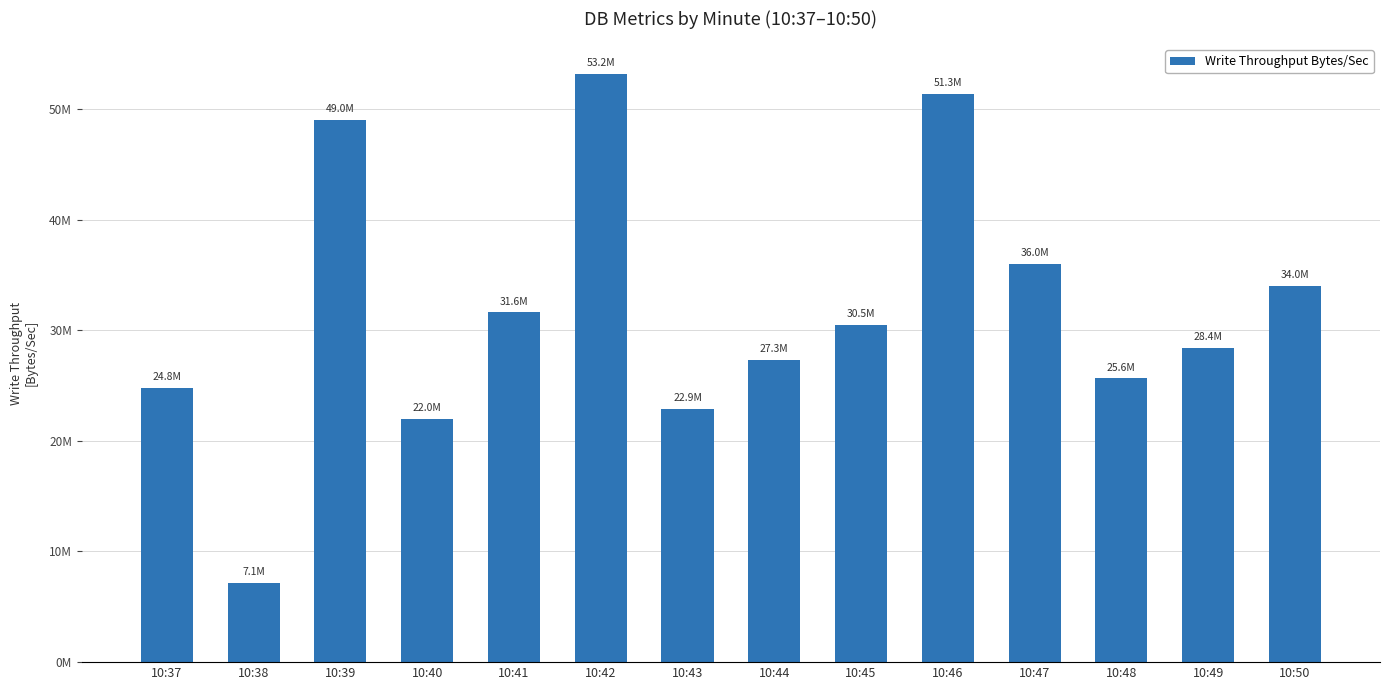

The value at 10:48 is 44247793.2. True or false?

False